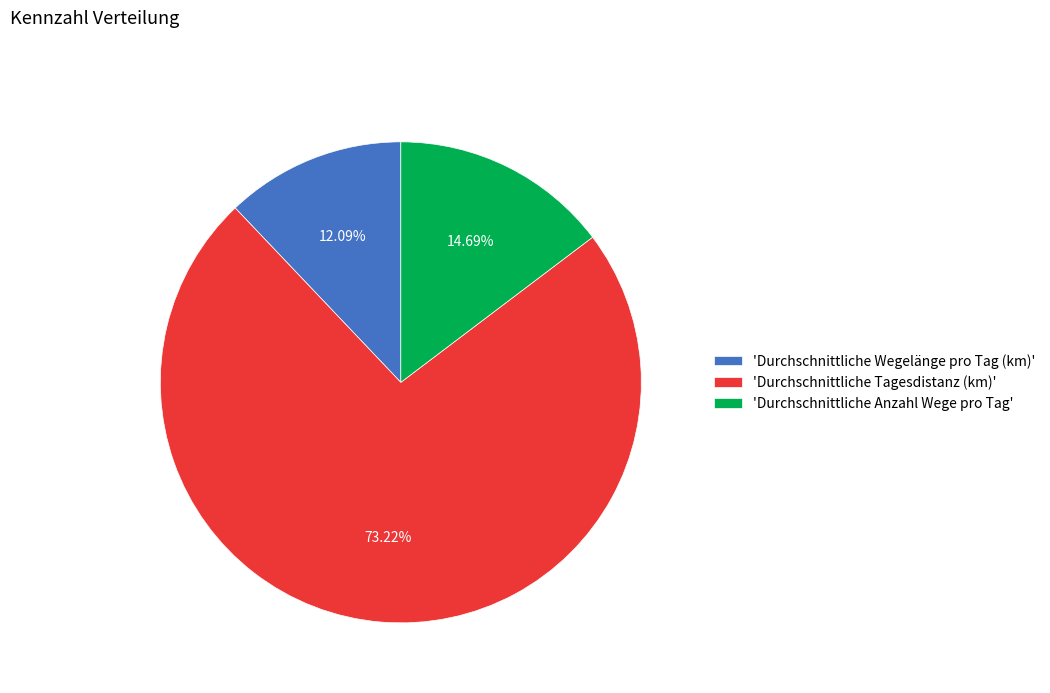

How many slices are in this pie chart?

3